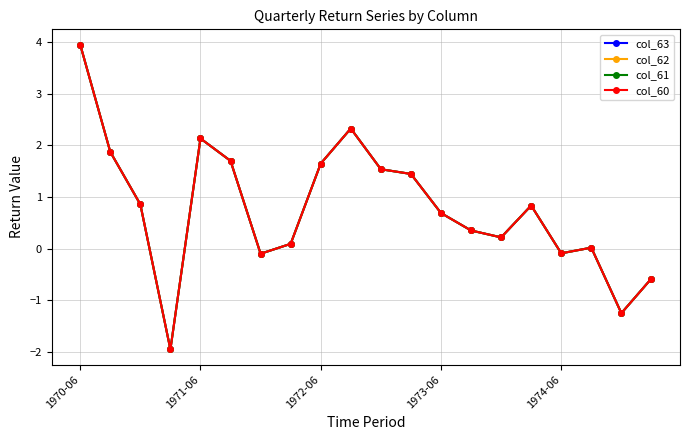

Rank the series by their maximum value, from highest to lowest.

col_63, col_62, col_61, col_60